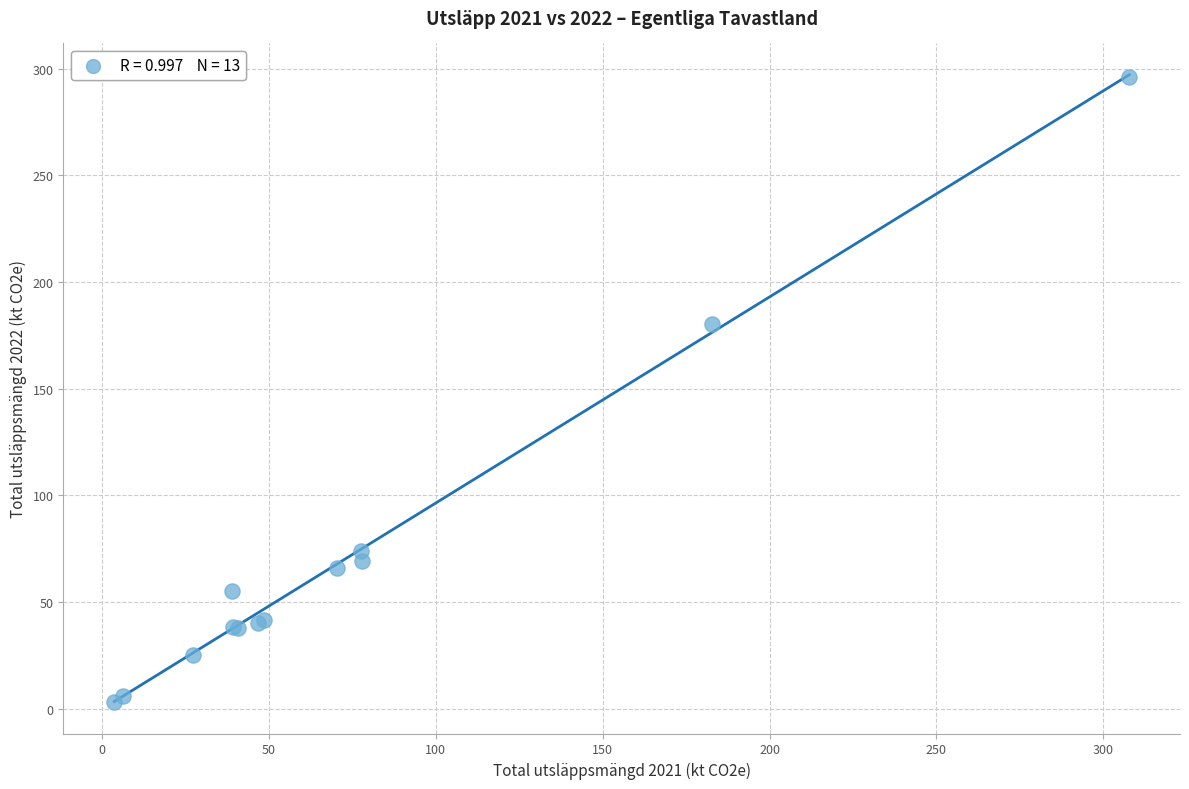

What Y value in the scatter plot is closest to 149?

180.5